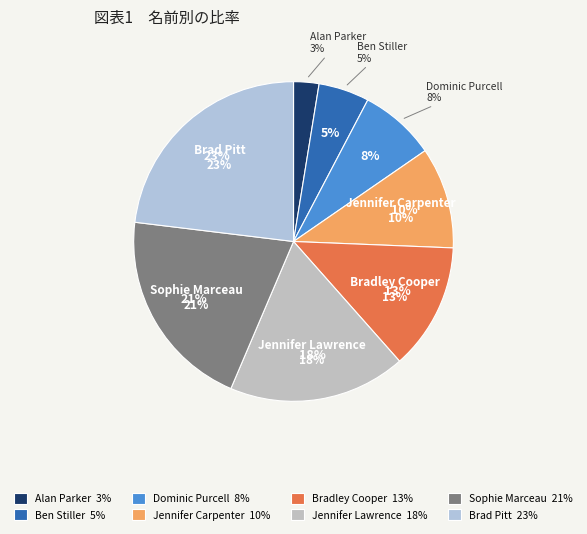

What is the smallest slice in the pie chart?

Alan Parker